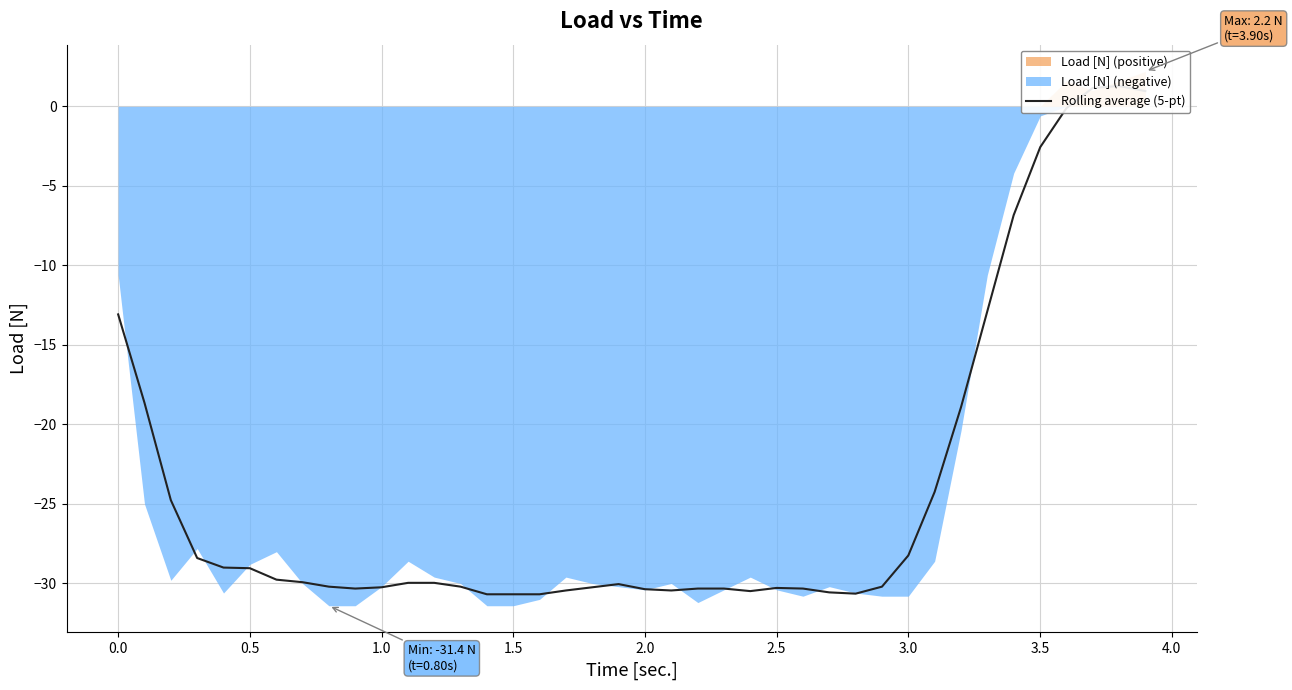

What is the value of the 24th point from the left?

-30.3